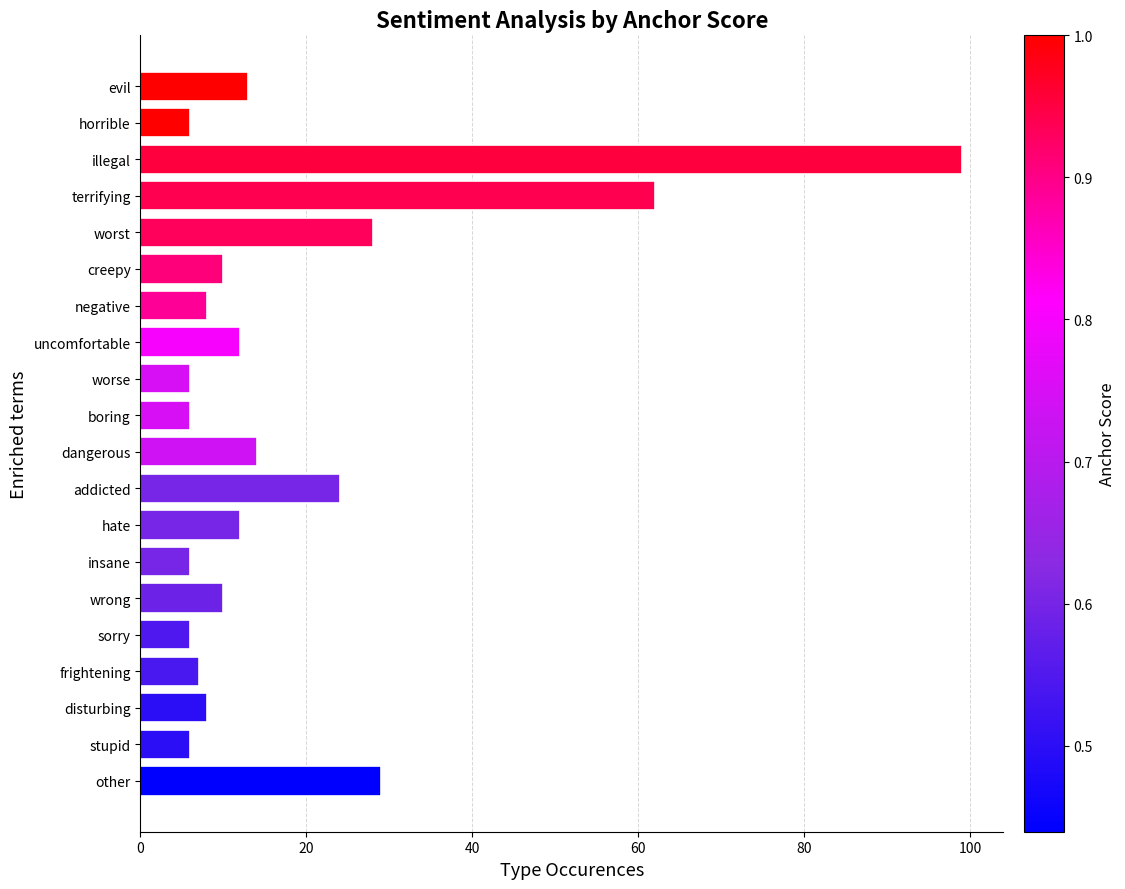

Approximately how many times larger is the value at negative compared to hate?

0.7